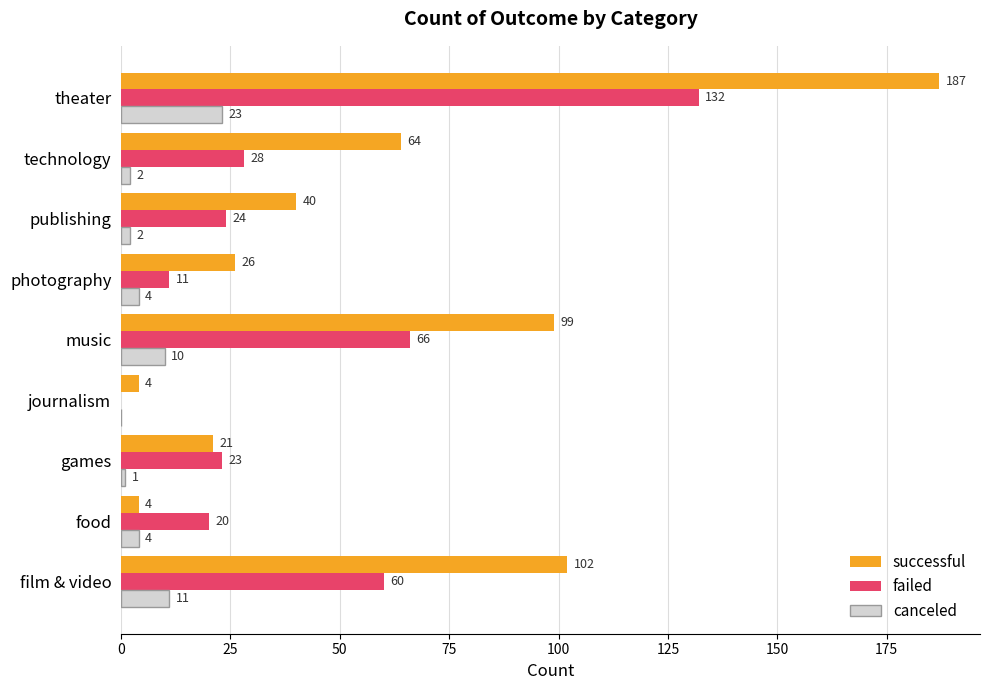

The failed series shows 60 at film & video. True or false?

True